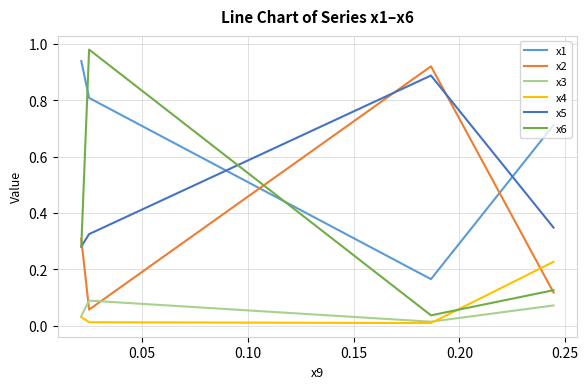

Which series has the widest spread of values?

x6